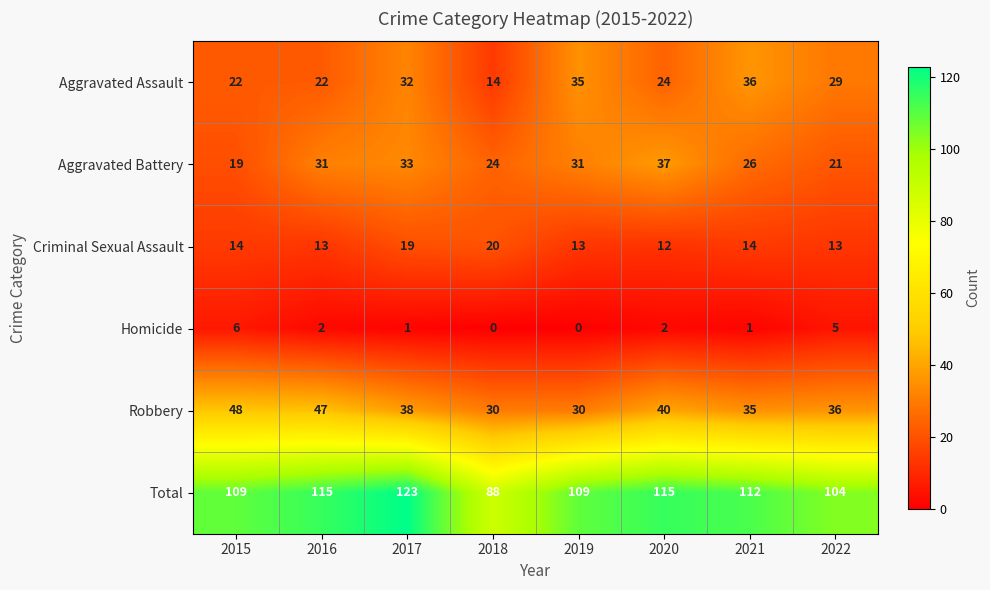

What is the difference between the second highest and minimum values in the Criminal Sexual Assault series?

7